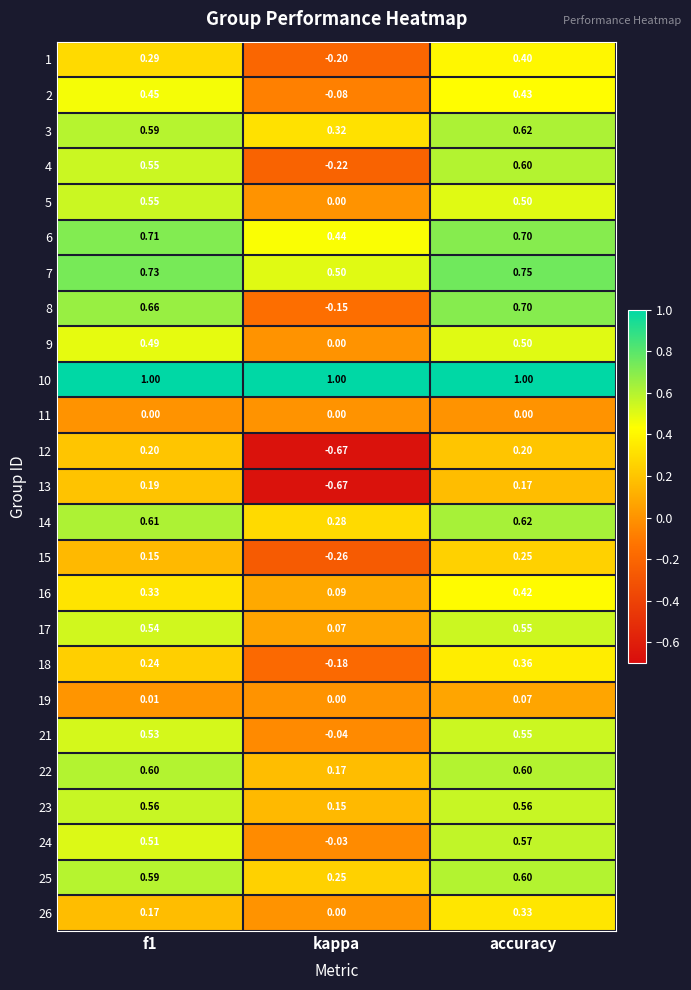

What is the total value across all series at accuracy?

12.1